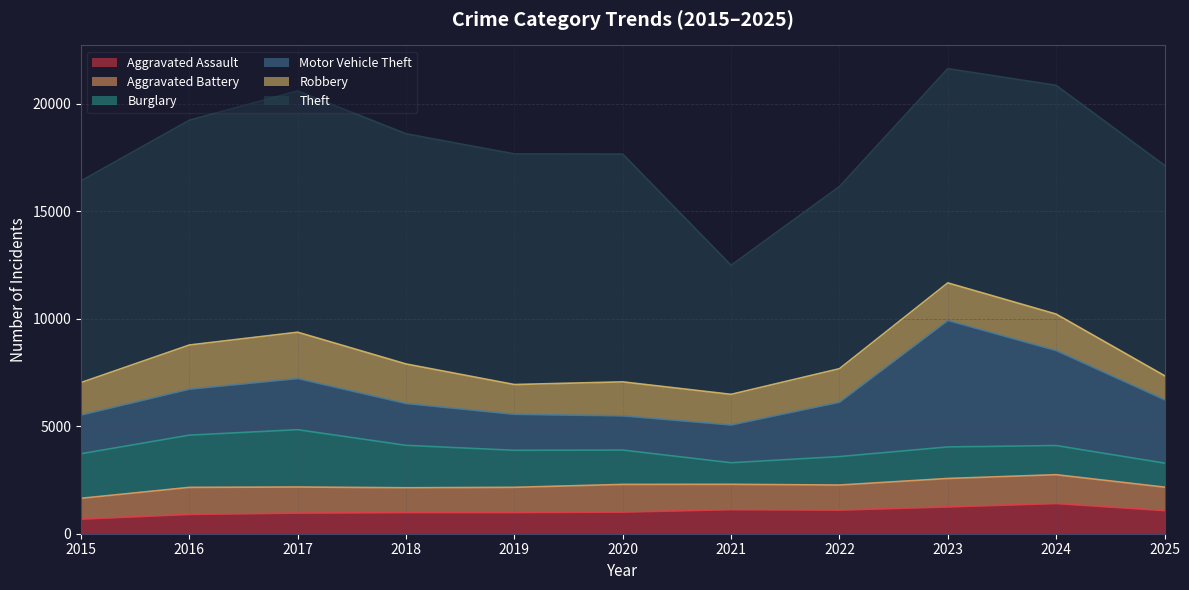

What value does the Robbery series have at 2022?

1557